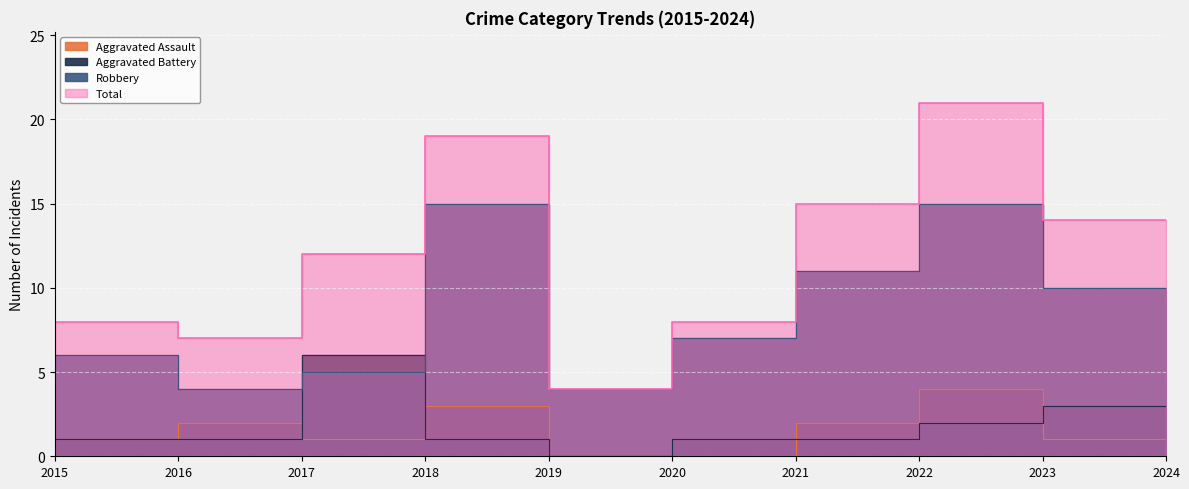

What is the value of the Aggravated Battery point at the 7th from the left?

1